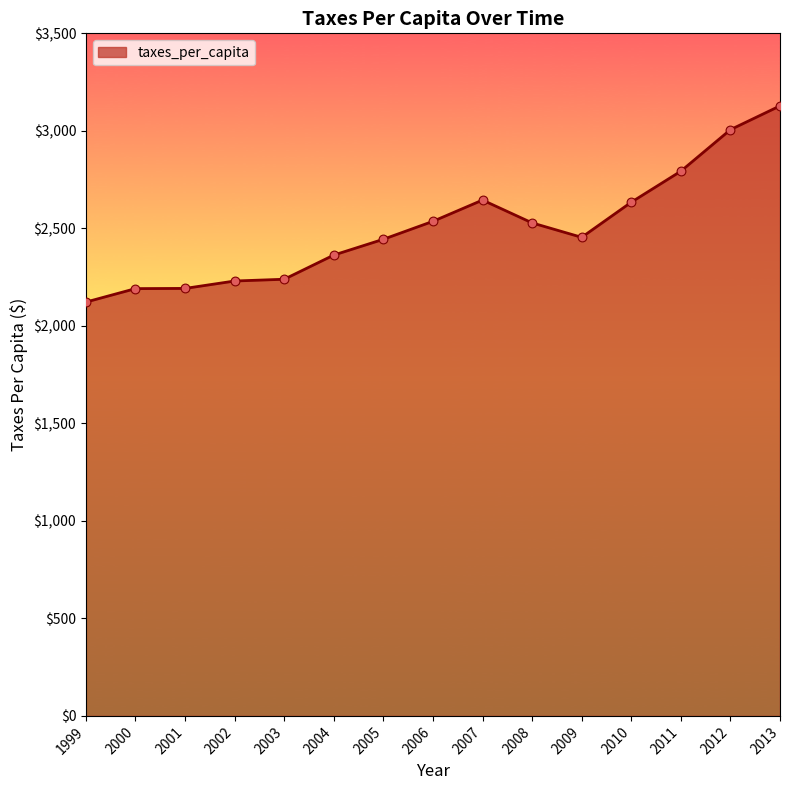

What is the ratio of the value at 2004 to the value at 2005?

1.0